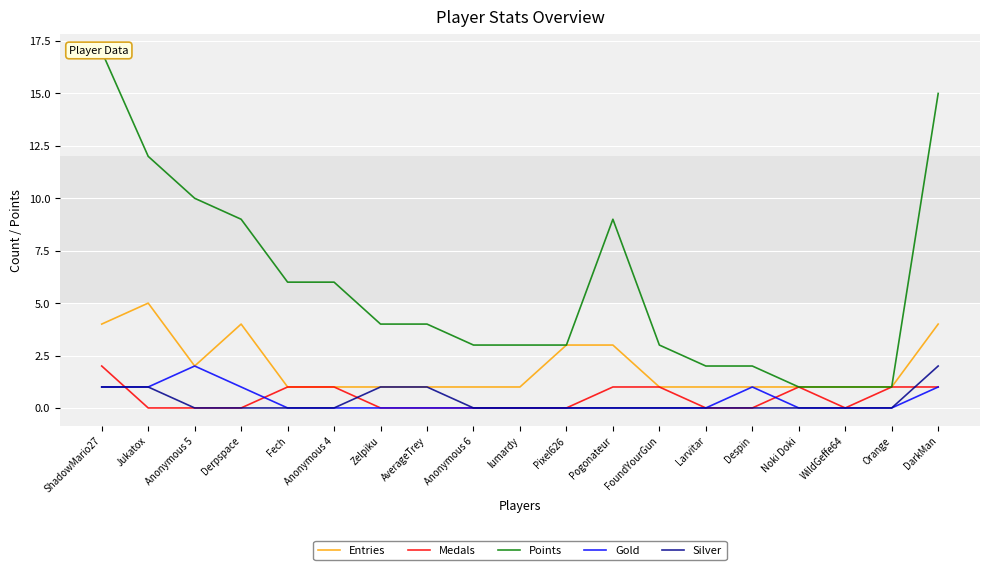

The value of Medals at Anonymous 4 is 1. True or false?

True